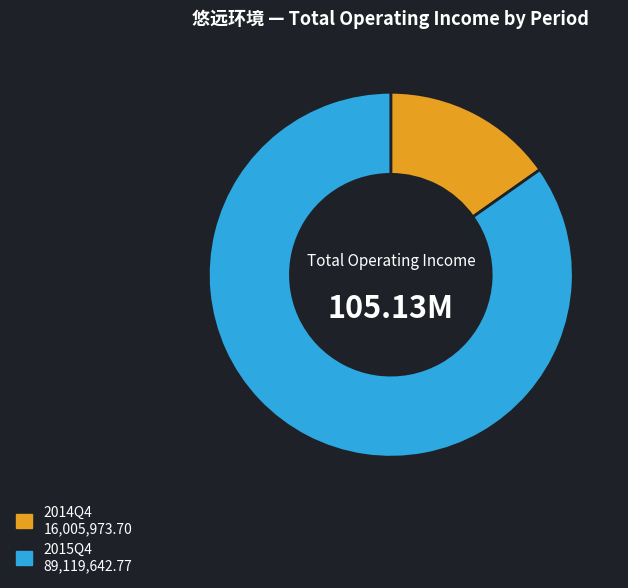

Which has a higher value, 2015Q4 or 2014Q4?

2015Q4